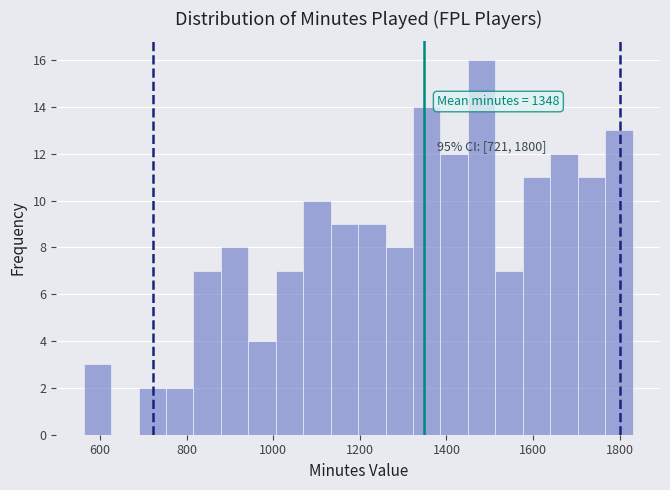

Around what value on the x-axis is the tallest bar? Give the approximate position of its centre, as read against the axis.

1480